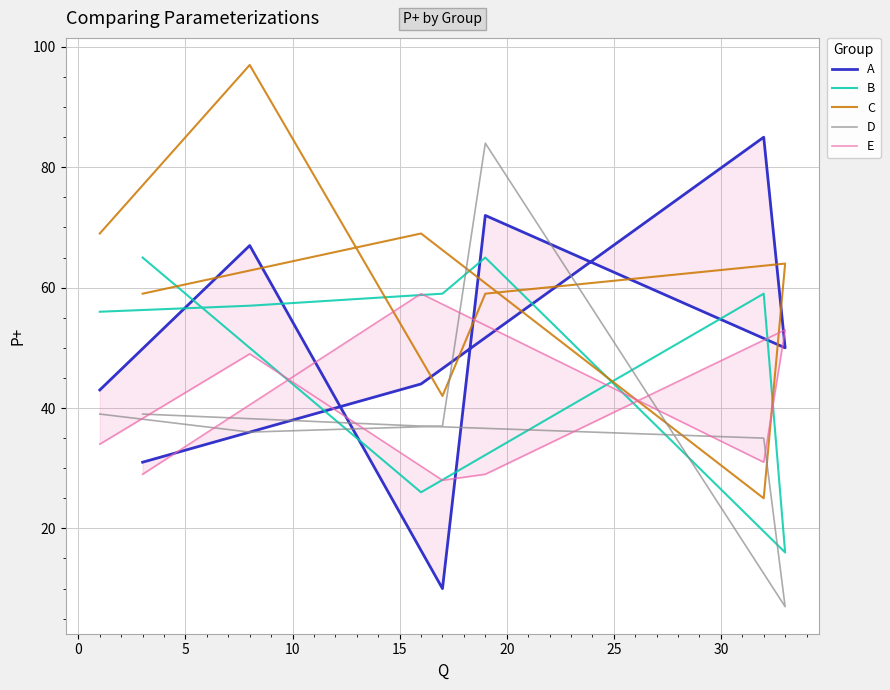

Reading right to left, what are all the values shown in this chart?

A: 31	44	85	50	72	10	67	43
B: 65	26	59	16	65	59	57	56
C: 59	69	25	64	59	42	97	69
D: 39	37	35	7	84	37	36	39
E: 29	59	31	53	29	28	49	34